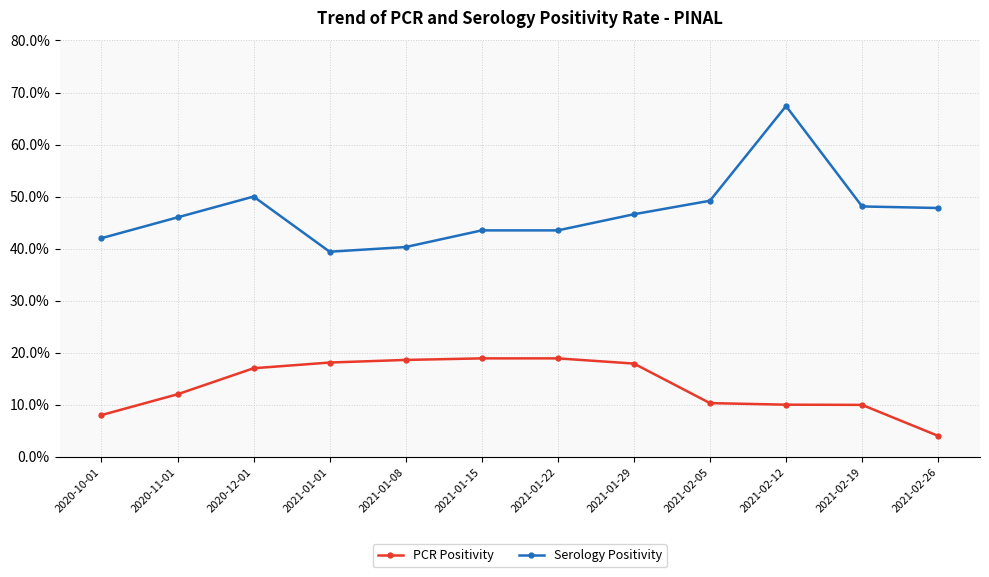

What is the difference between the Serology Positivity values at 2021-02-05 and 2021-01-15?

5.7